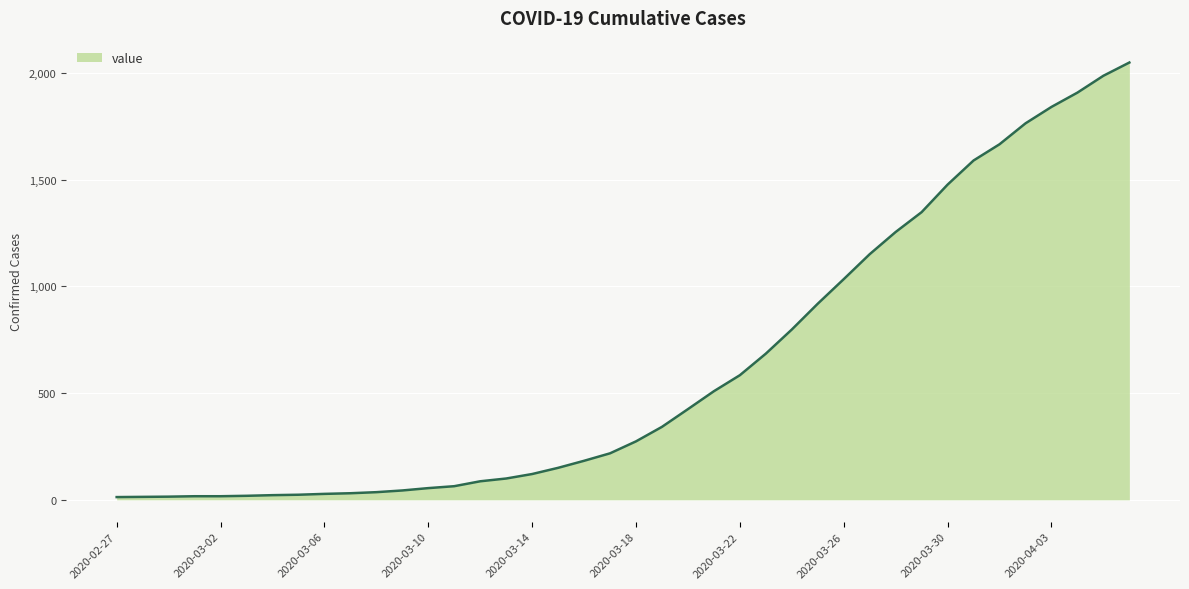

What is the greatest value displayed?

2049